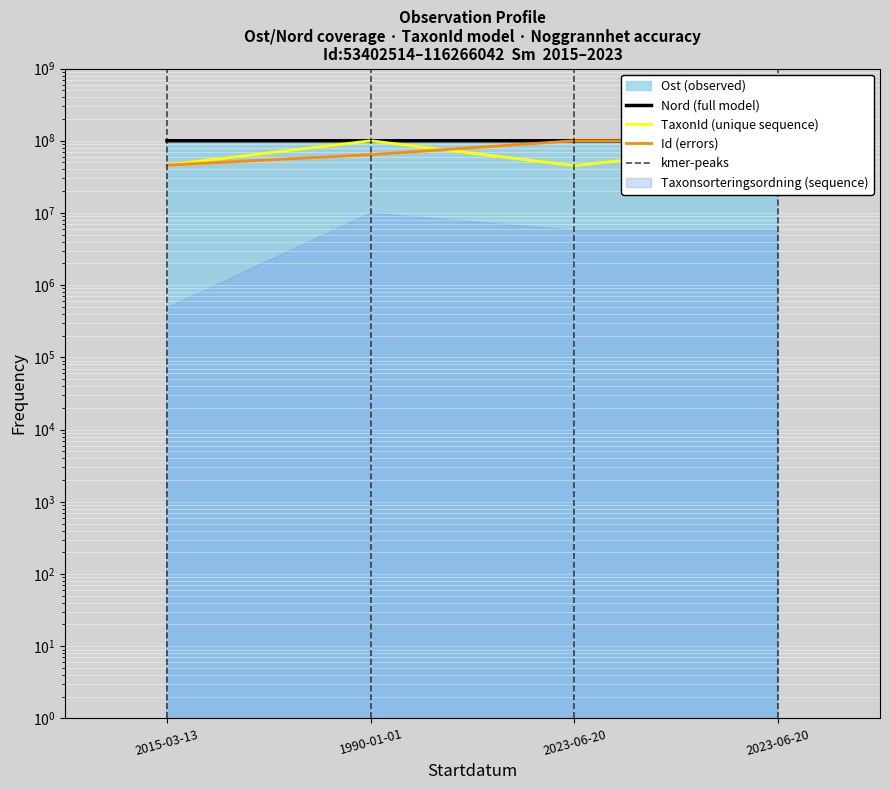

What is the total value across all series at 2023-06-20?

345079001.2